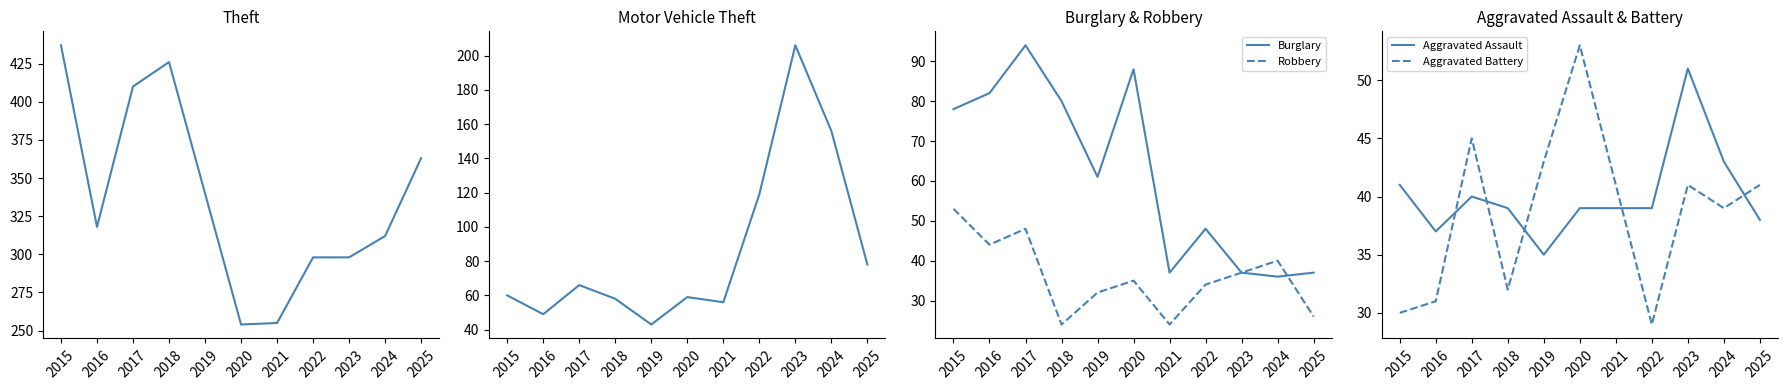

What is the difference between the maximum and second lowest values in the Aggravated Assault series?

14